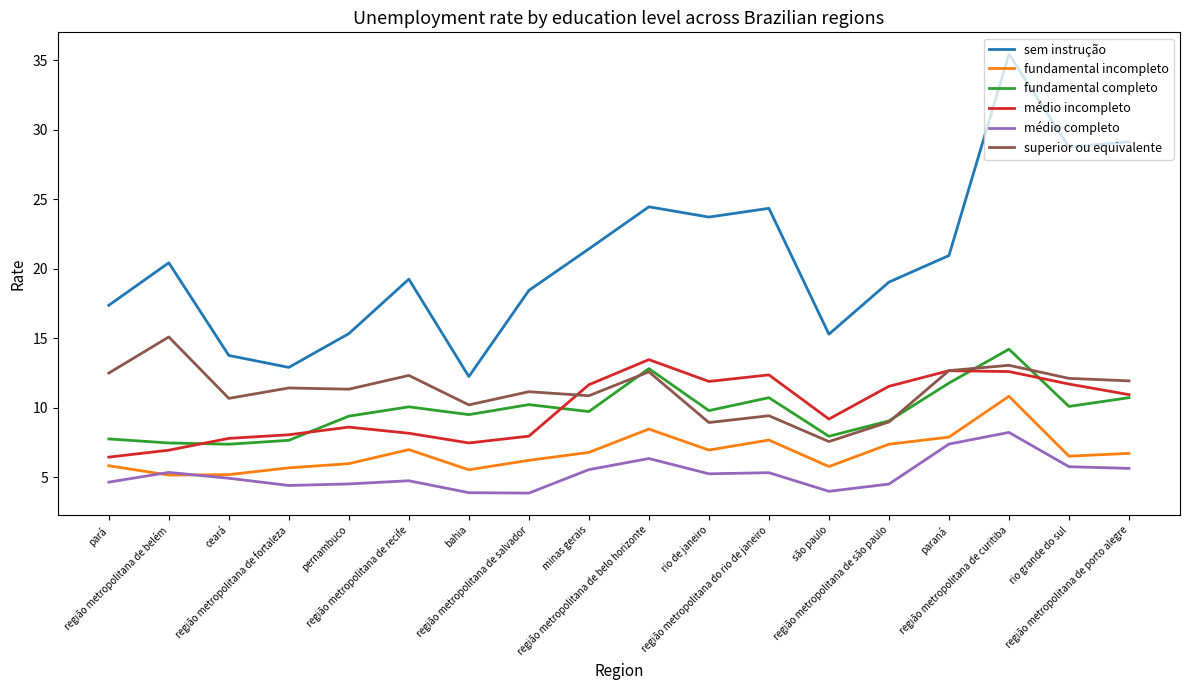

What position from the left is região metropolitana de curitiba?

16